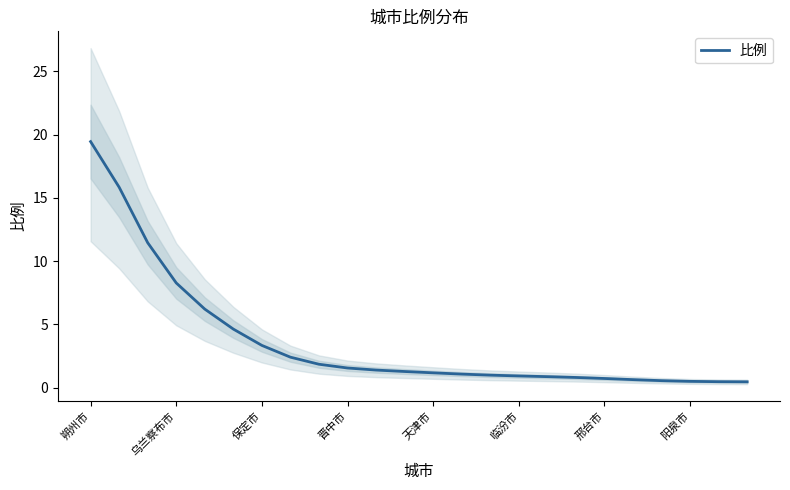

At which label is 比例 closest to 9?

乌兰察布市